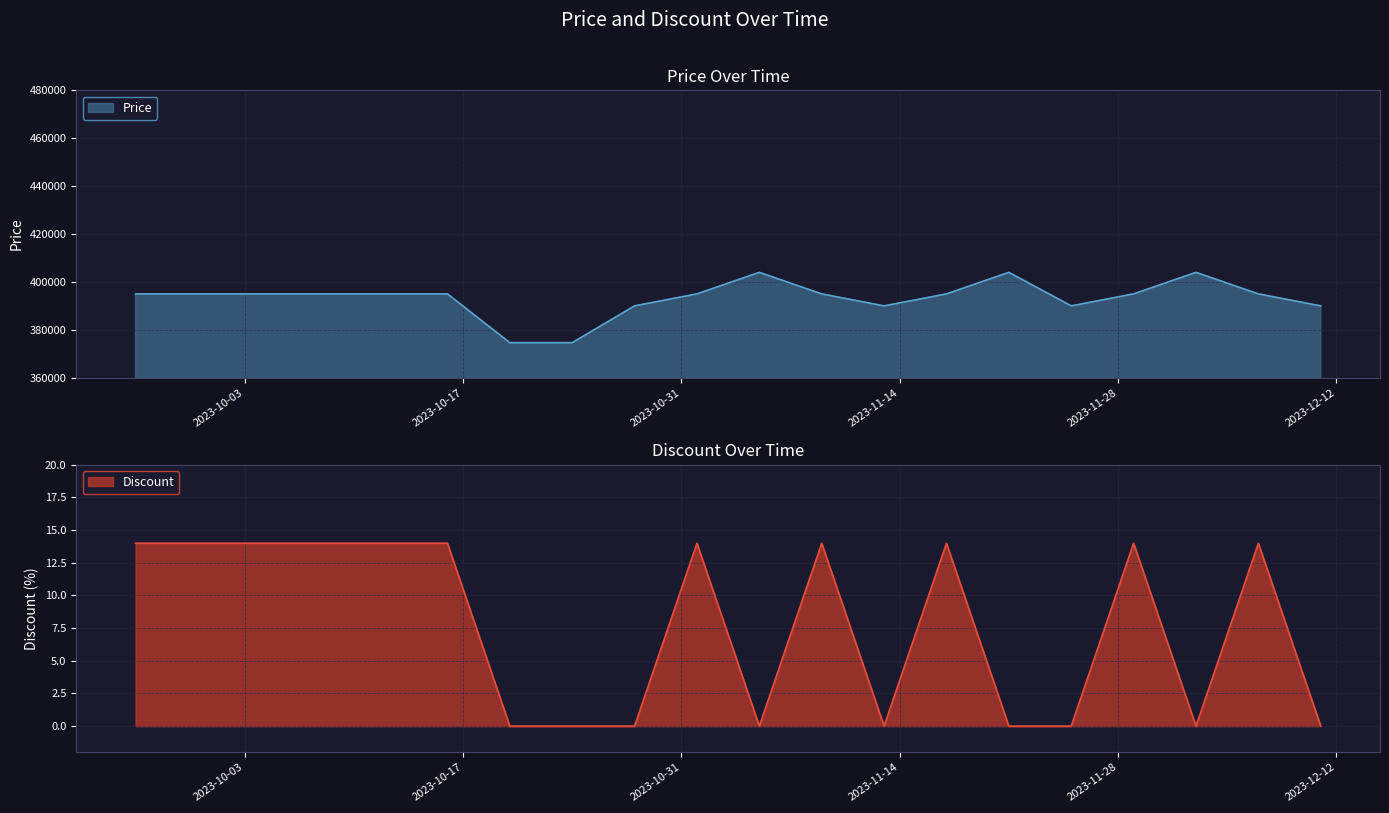

What is the value of the Discount point at the 17th from the left?

14